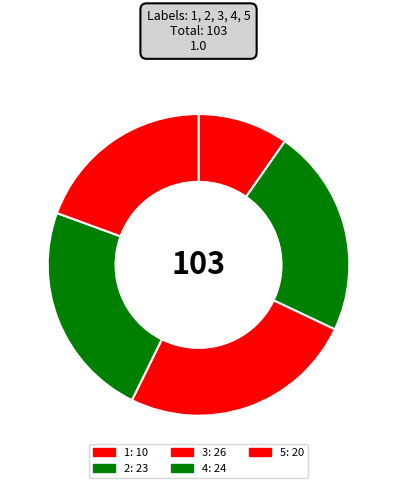

Is 3 the majority of the pie?

No